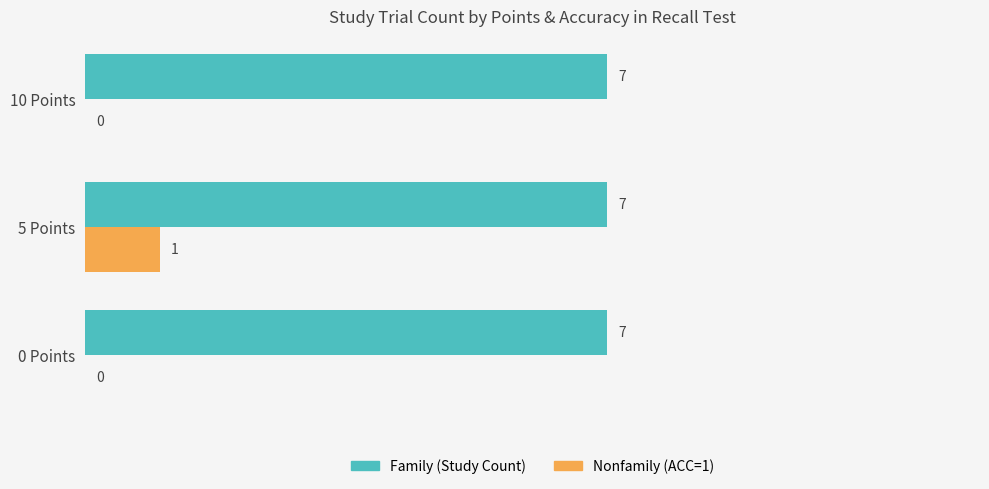

How many data points does each series have?

3